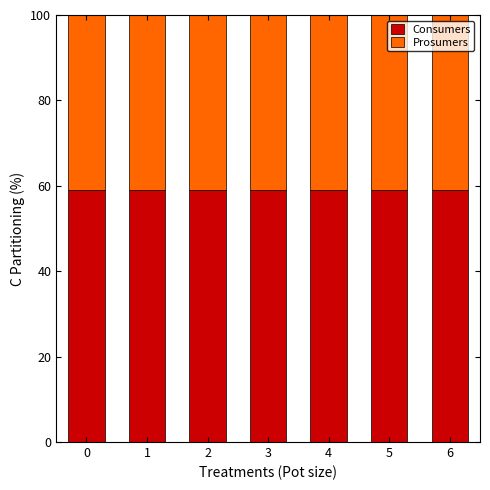

What is the sum of all Consumers values?

413.5